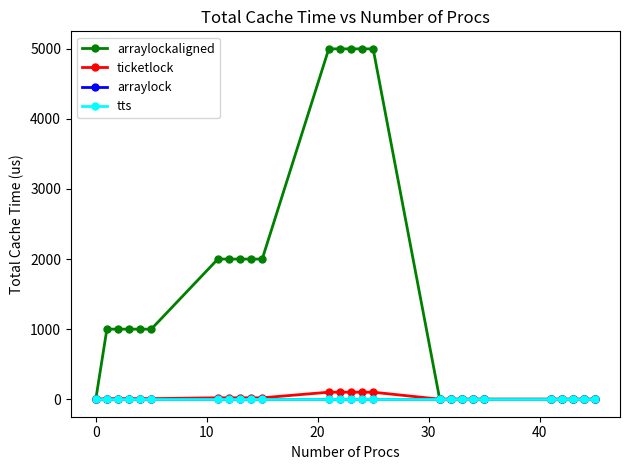

Is this an area chart (filled region under the line)?

No